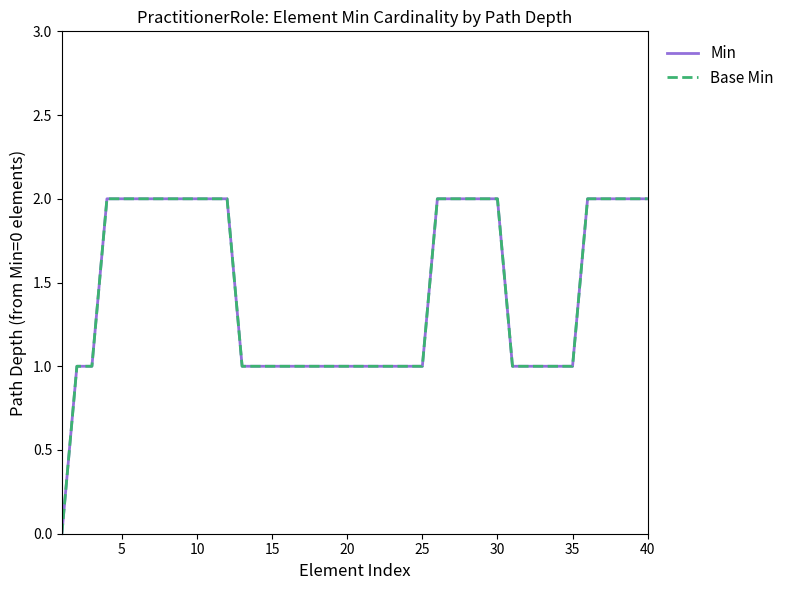

True or false: Min and Base Min cross at least once.

False